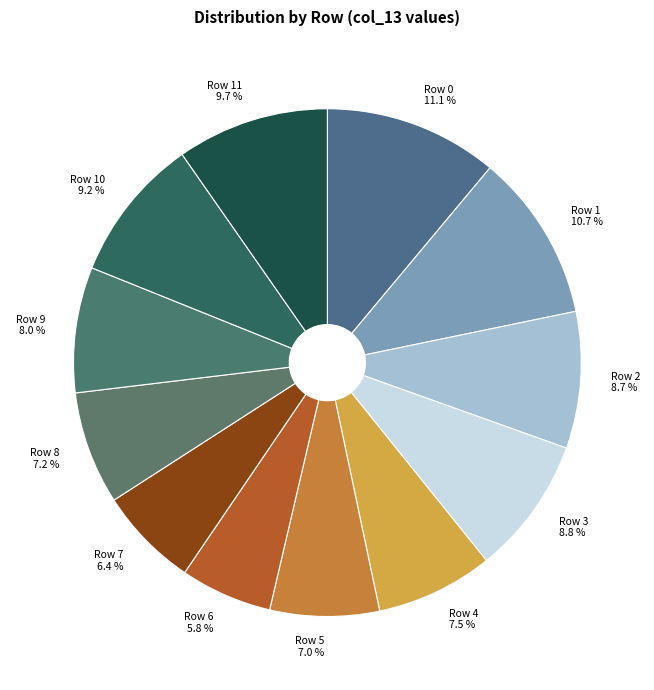

To the nearest percent, what is the average slice percentage?

8%